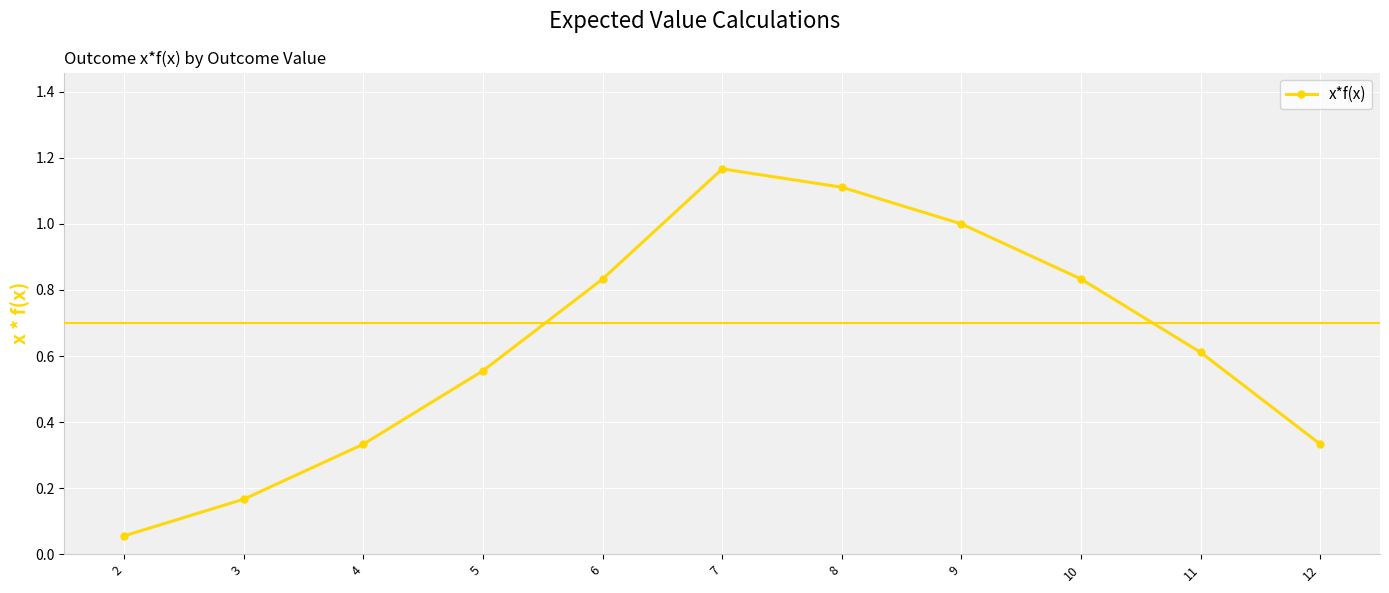

The value at 10 is 1.2. True or false?

False